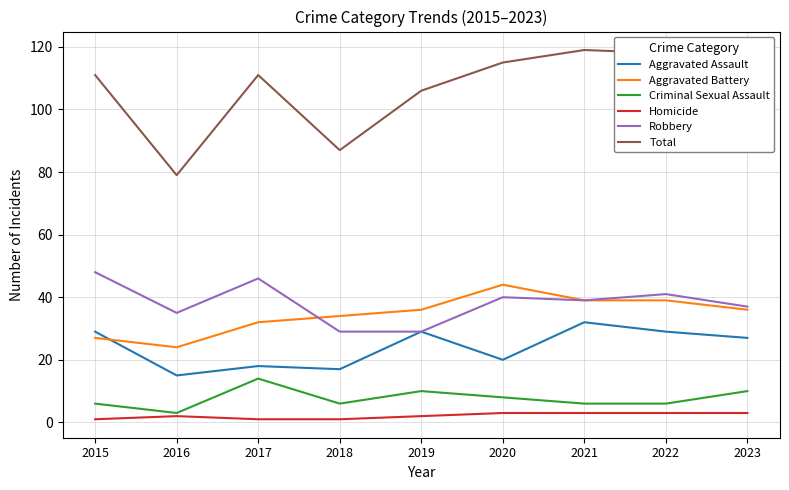

What is the total value across all series at 2020?

230